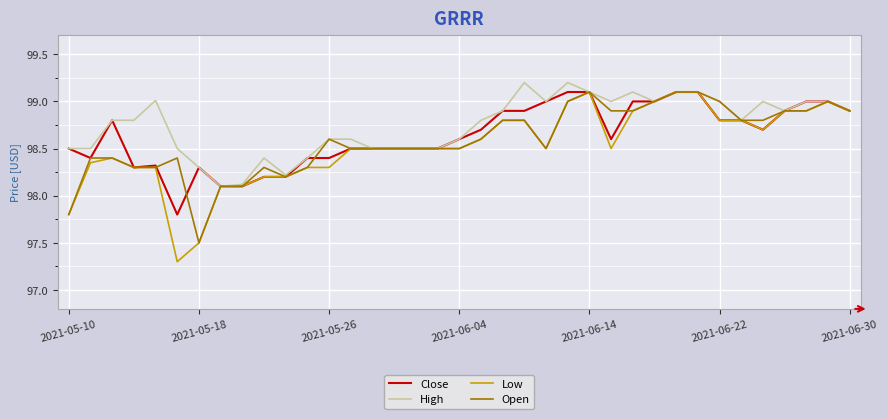

What is the lowest value of the Close series?

97.8